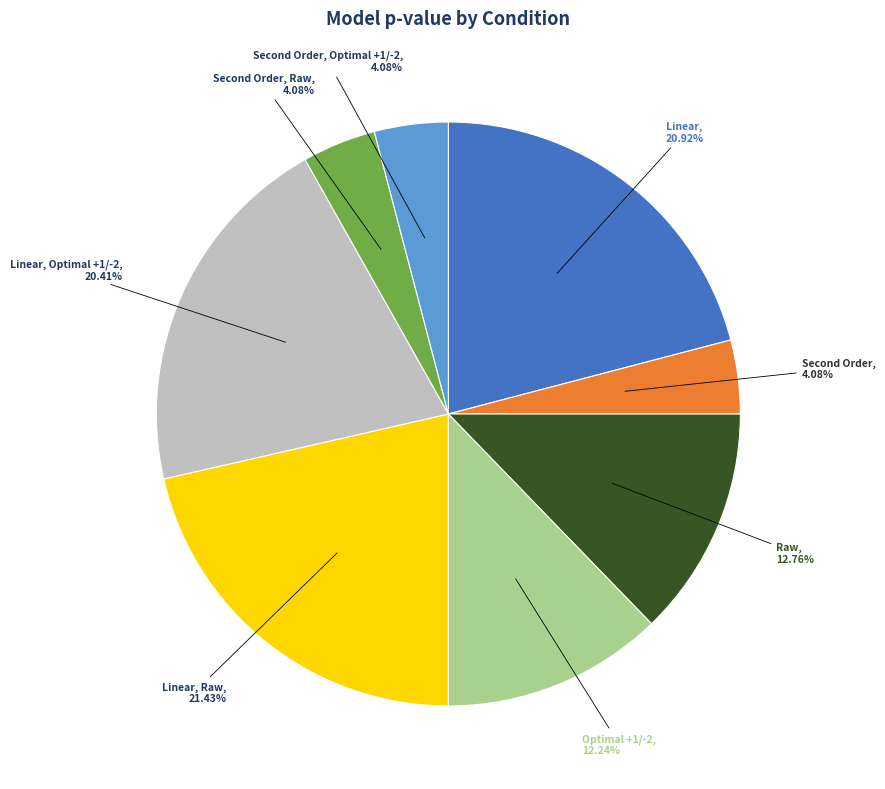

Is there any slice that represents more than half of the pie?

No